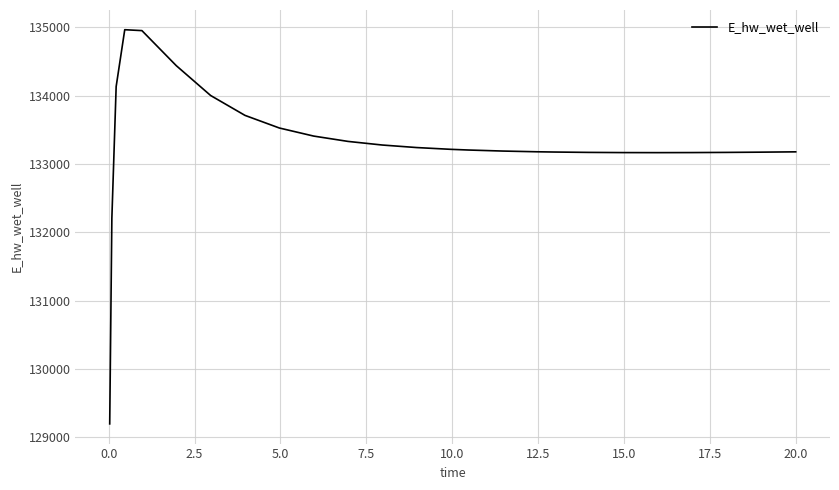

What is the maximum value shown in the chart?

134965.6